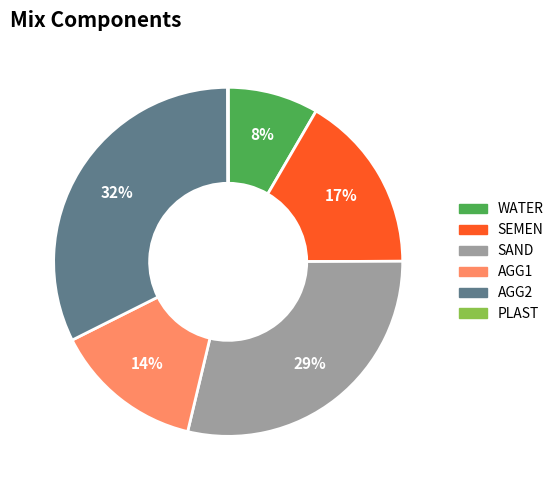

Does AGG1 represent more than half of the total?

No